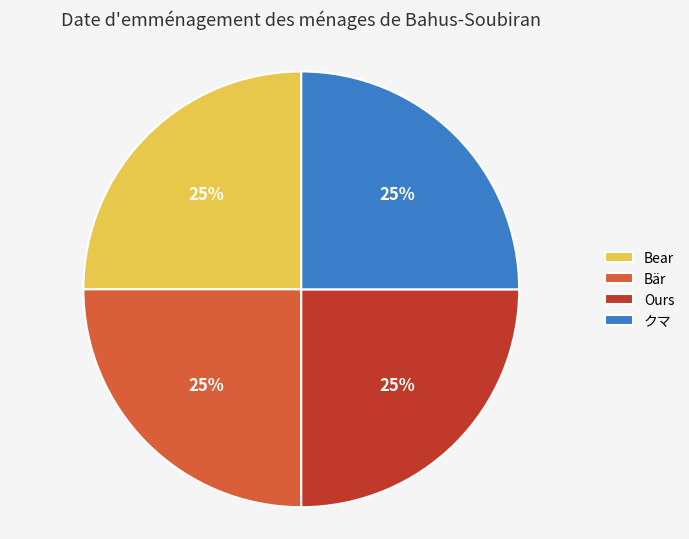

Is it true that クマ is 25% of the pie?

True